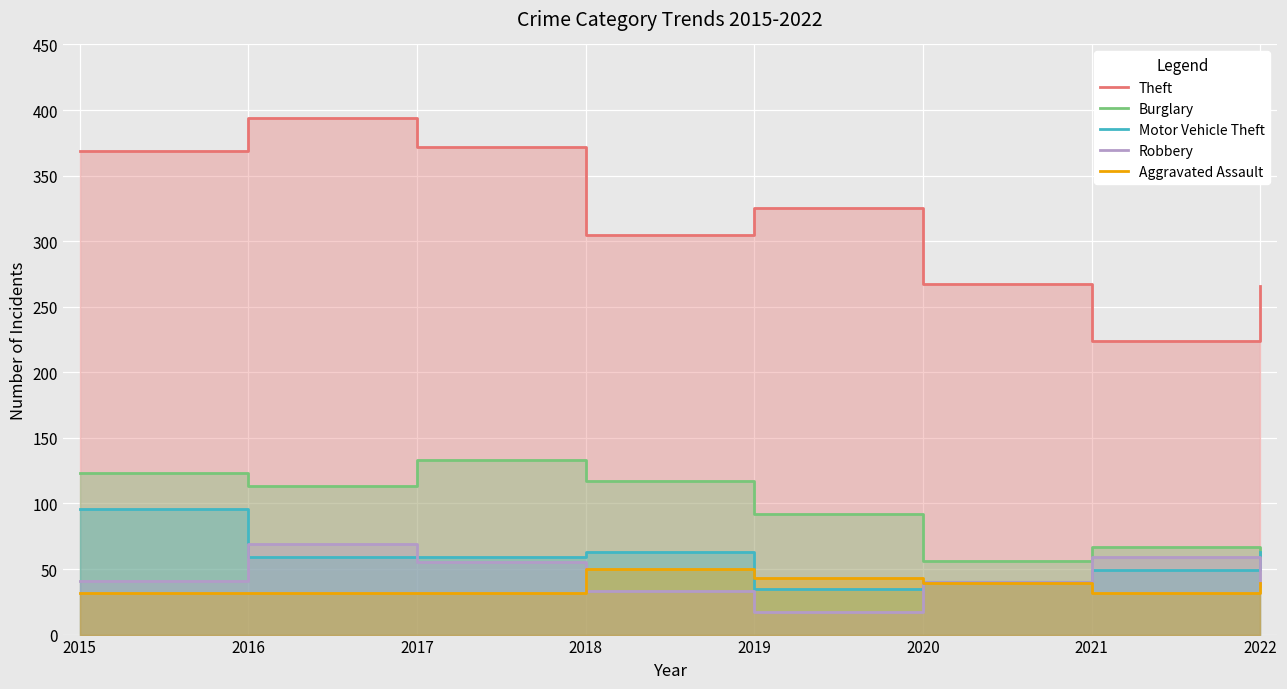

Which label corresponds to the smallest value in the chart?

2019